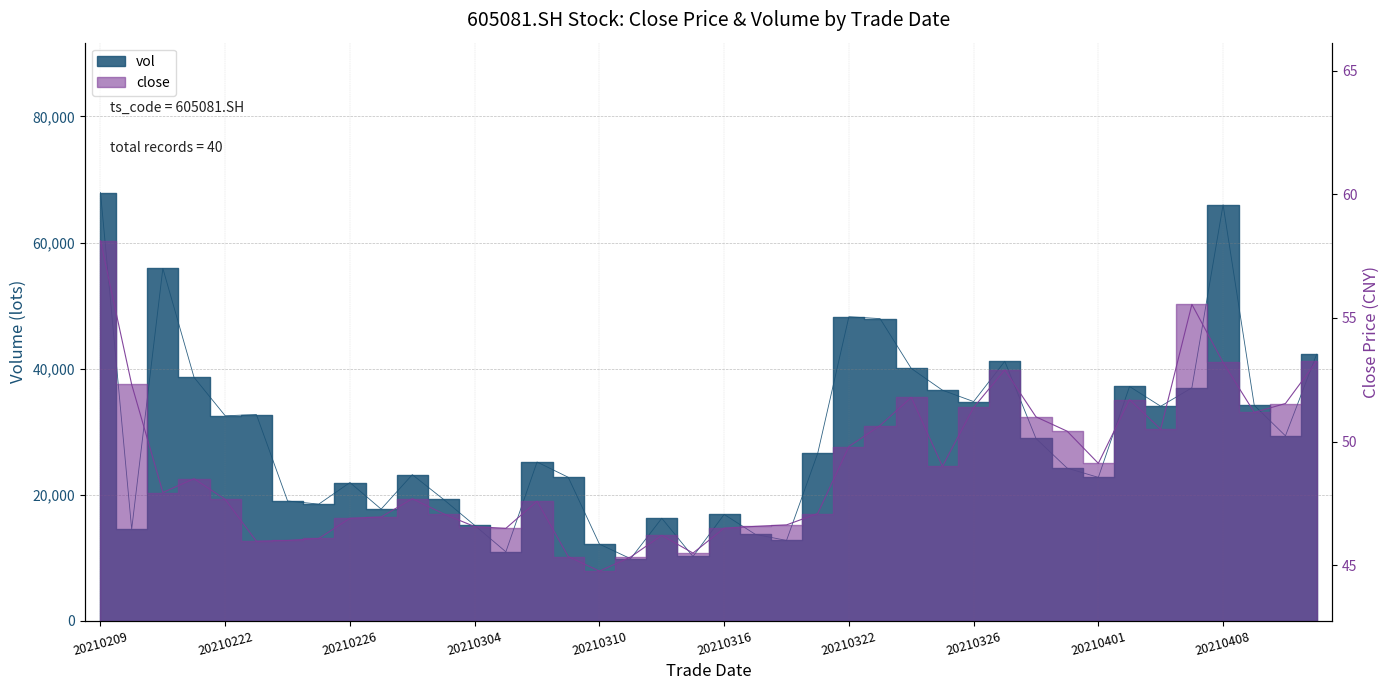

Reading left to right, transcribe all the data shown in this chart.

close: 20210209=58.1	20210210=52.3	20210218=47.9	20210219=48.5	20210222=47.7	20210223=46.0	20210224=46.0	20210225=46.1	20210226=46.9	20210301=47.0	20210302=47.7	20210303=47.1	20210304=46.6	20210305=46.5	20210308=47.6	20210309=45.4	20210310=44.8	20210311=45.3	20210312=46.2	20210315=45.5	20210316=46.5	20210317=46.6	20210318=46.6	20210319=47.1	20210322=49.8	20210323=50.6	20210324=51.8	20210325=49.0	20210326=51.4	20210329=52.9	20210330=51.0	20210331=50.4	20210401=49.1	20210402=51.7	20210406=50.5	20210407=55.5	20210408=53.2	20210409=51.2	20210412=51.5	20210413=53.2
vol: 20210209=67930.9	20210210=14509.0	20210218=55888.2	20210219=38602.3	20210222=32504.8	20210223=32704.5	20210224=18991.4	20210225=18492.0	20210226=21917.9	20210301=17699.8	20210302=23168.3	20210303=19246.6	20210304=15119.5	20210305=10924.0	20210308=25174.5	20210309=22751.2	20210310=12146.3	20210311=9829.3	20210312=16249.4	20210315=10181.9	20210316=16860.5	20210317=13695.4	20210318=12728.5	20210319=26553.8	20210322=48223.2	20210323=47922.9	20210324=40021.4	20210325=36566.7	20210326=34761.0	20210329=41150.2	20210330=28904.7	20210331=24203.3	20210401=22734.6	20210402=37155.6	20210406=34017.3	20210407=36953.5	20210408=65983.0	20210409=34162.7	20210412=29326.3	20210413=42269.3